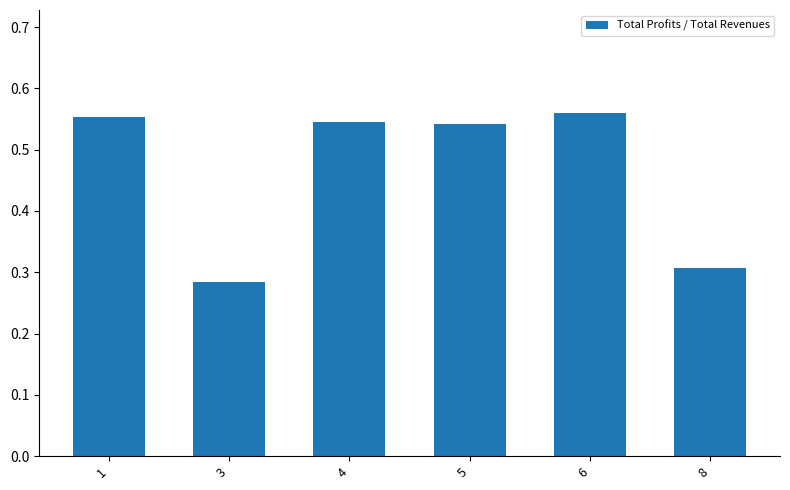

The value at 3 is 0.1. True or false?

False